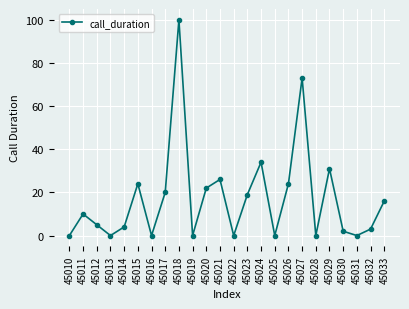

Does the chart have visible grid lines?

Yes